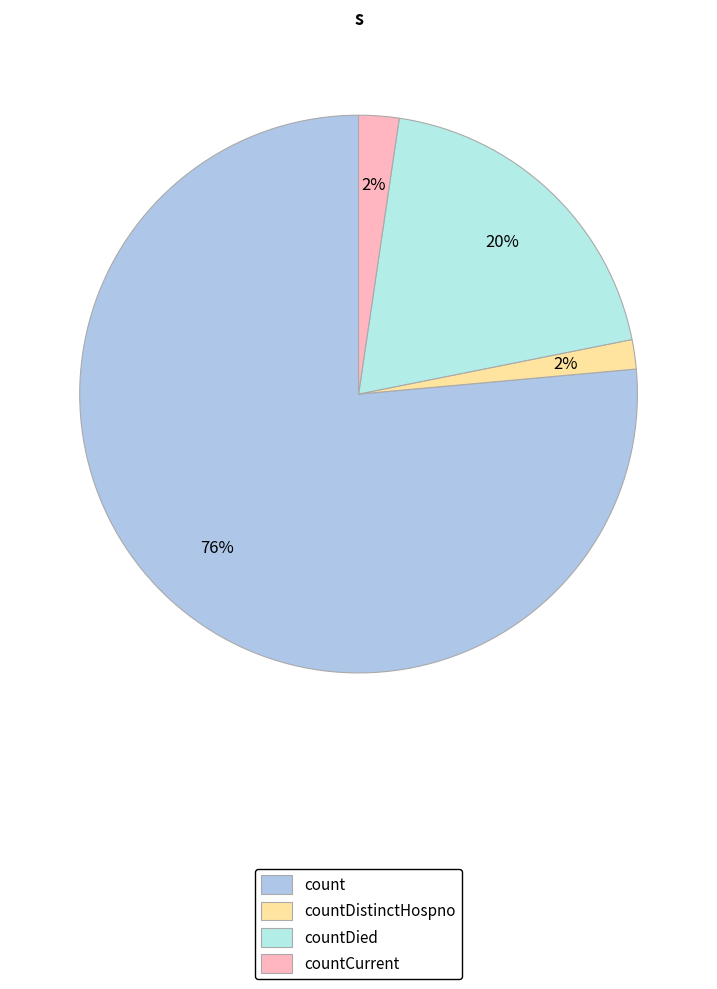

To the nearest percent, what is the combined percentage of countCurrent and countDistinctHospno?

4%